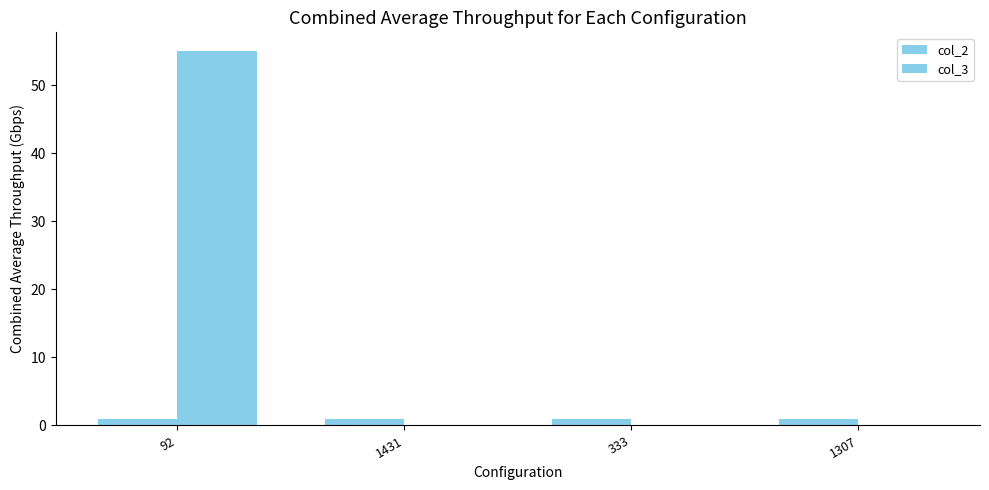

At which category is the sum across all series the highest?

92